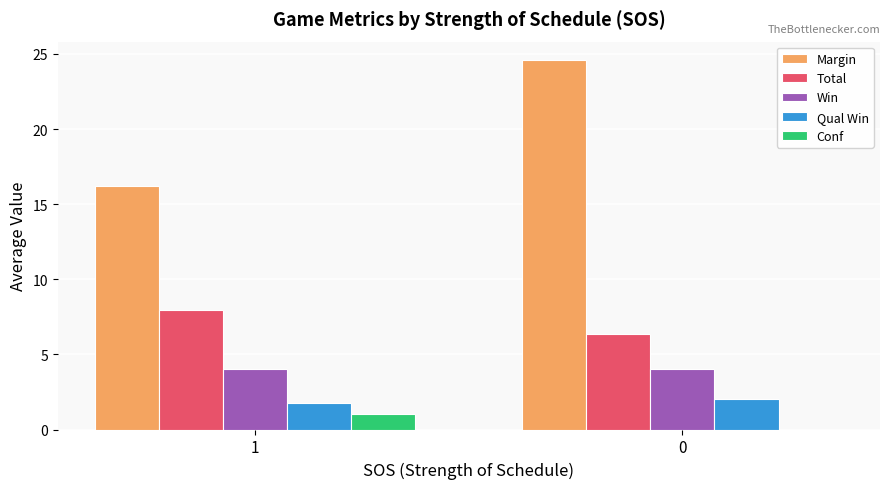

True or false: Win has a value of 4.0 at 1.

True